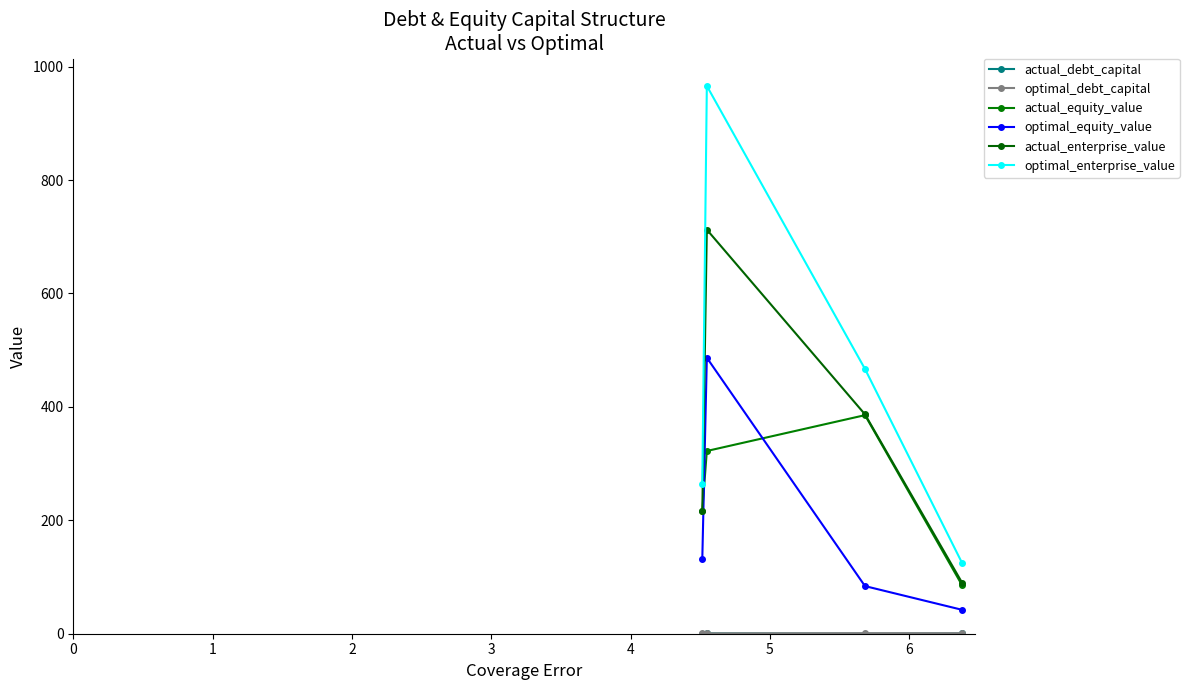

What is the highest value of the actual_equity_value series?

385.4